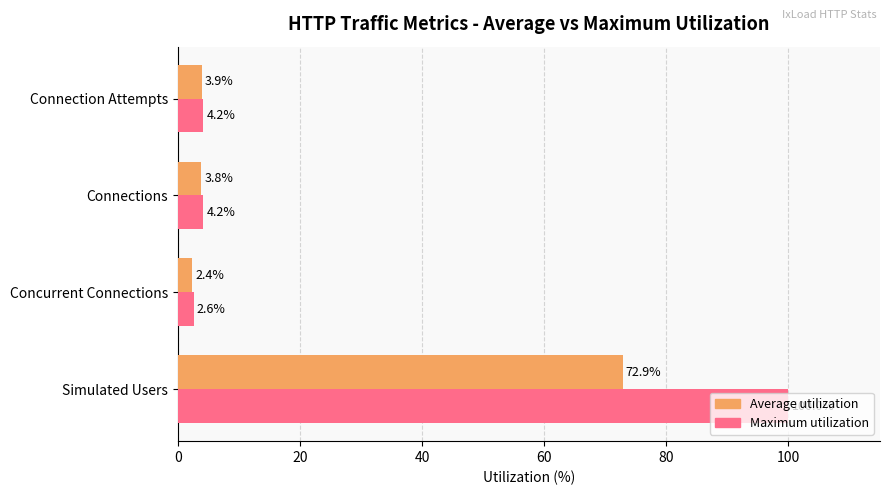

True or false: Average utilization has a value of 3.9 at Connection Attempts.

True